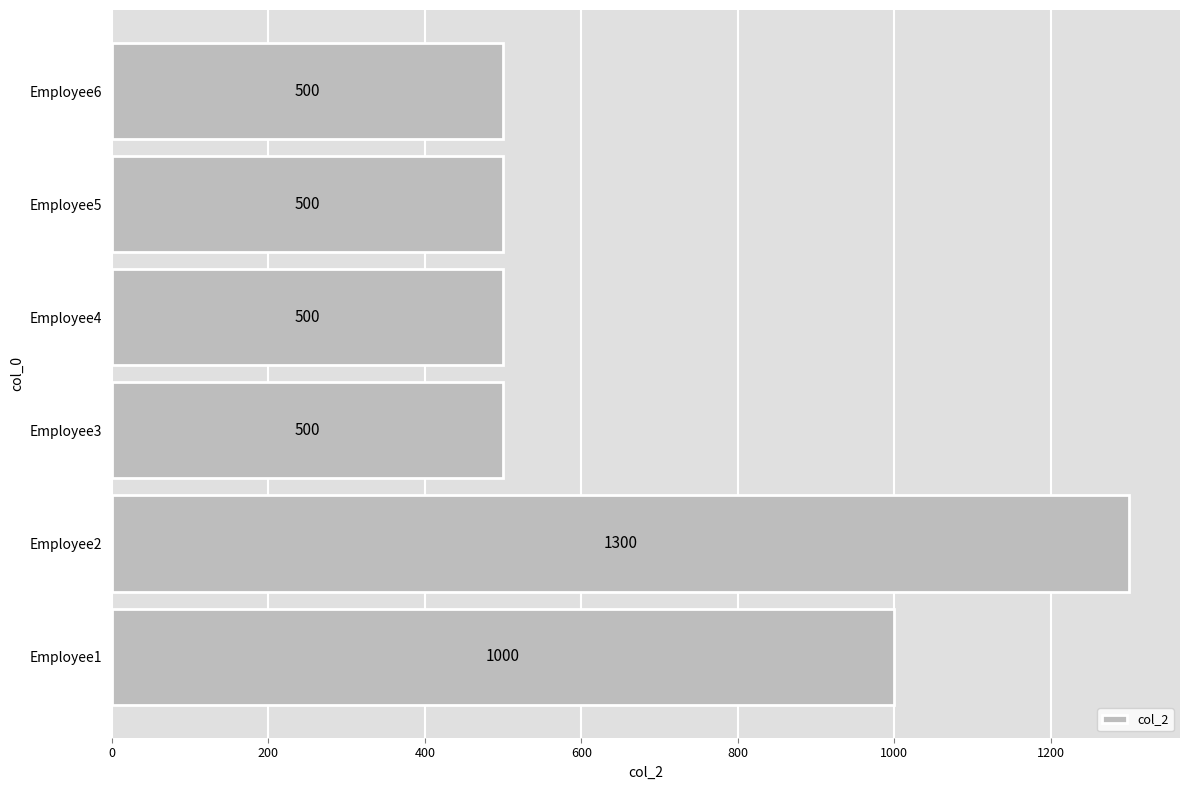

What is the difference between the maximum and minimum values?

800